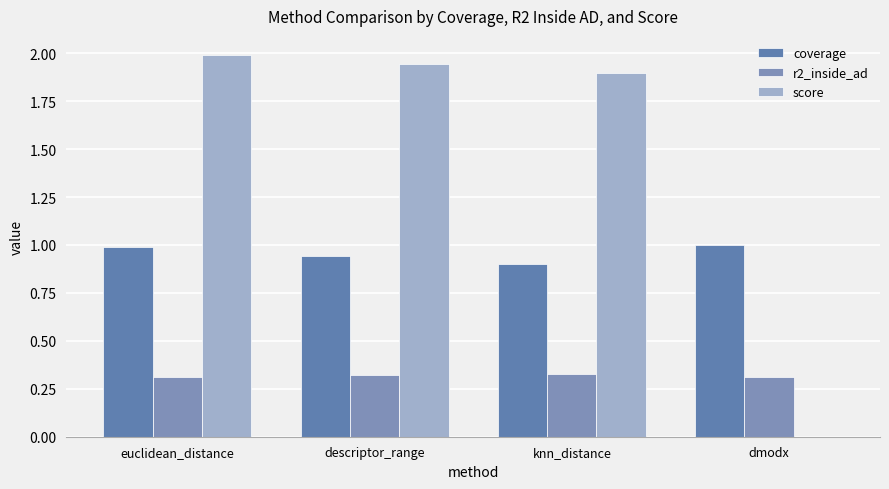

Is the value of score at euclidean_distance greater than the value of coverage at euclidean_distance?

Yes